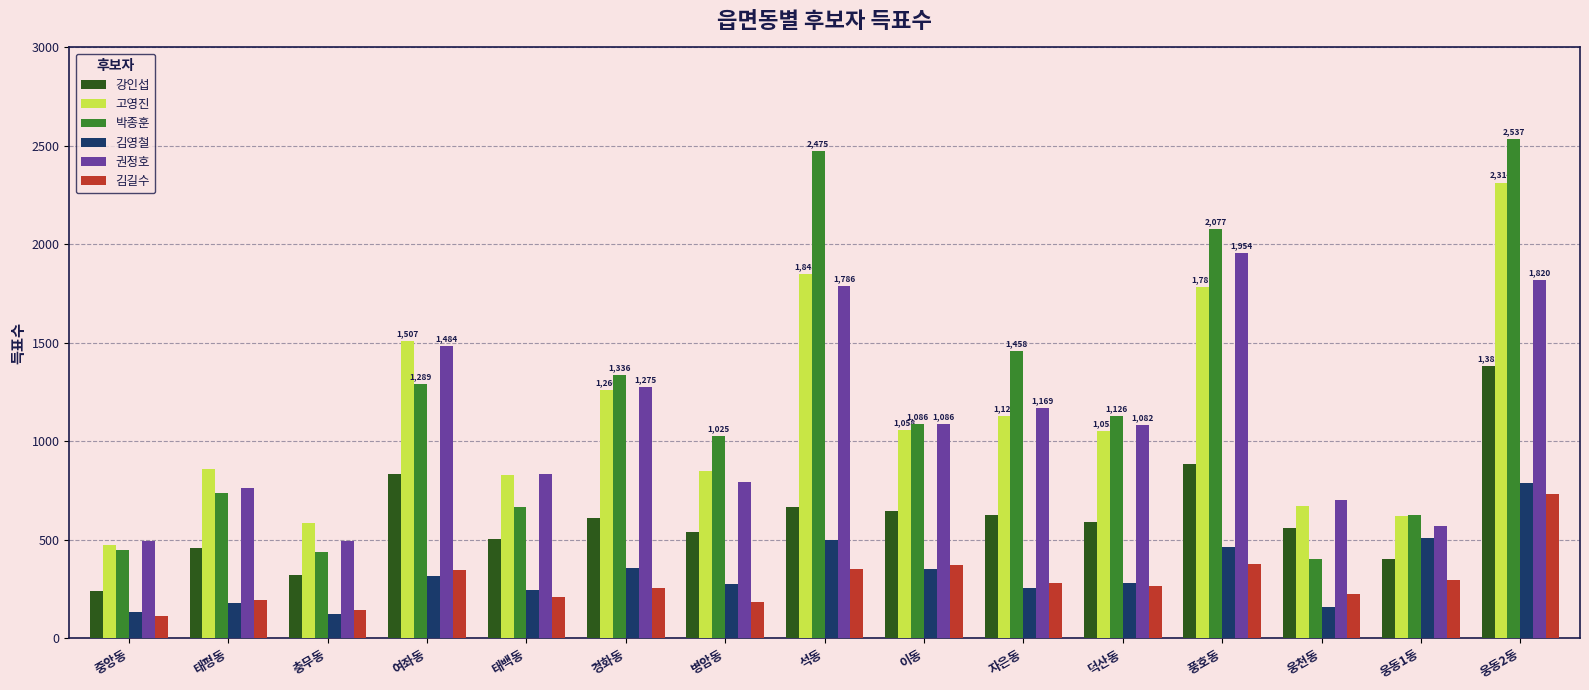

What is the average value of the 권정호 series?

1087